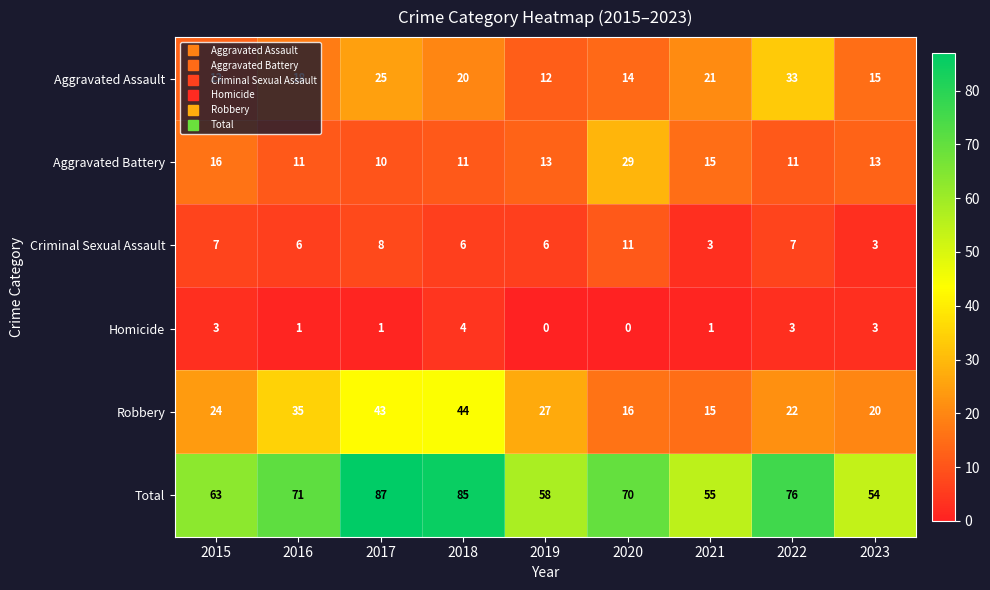

At which label does Aggravated Assault reach its minimum?

2019